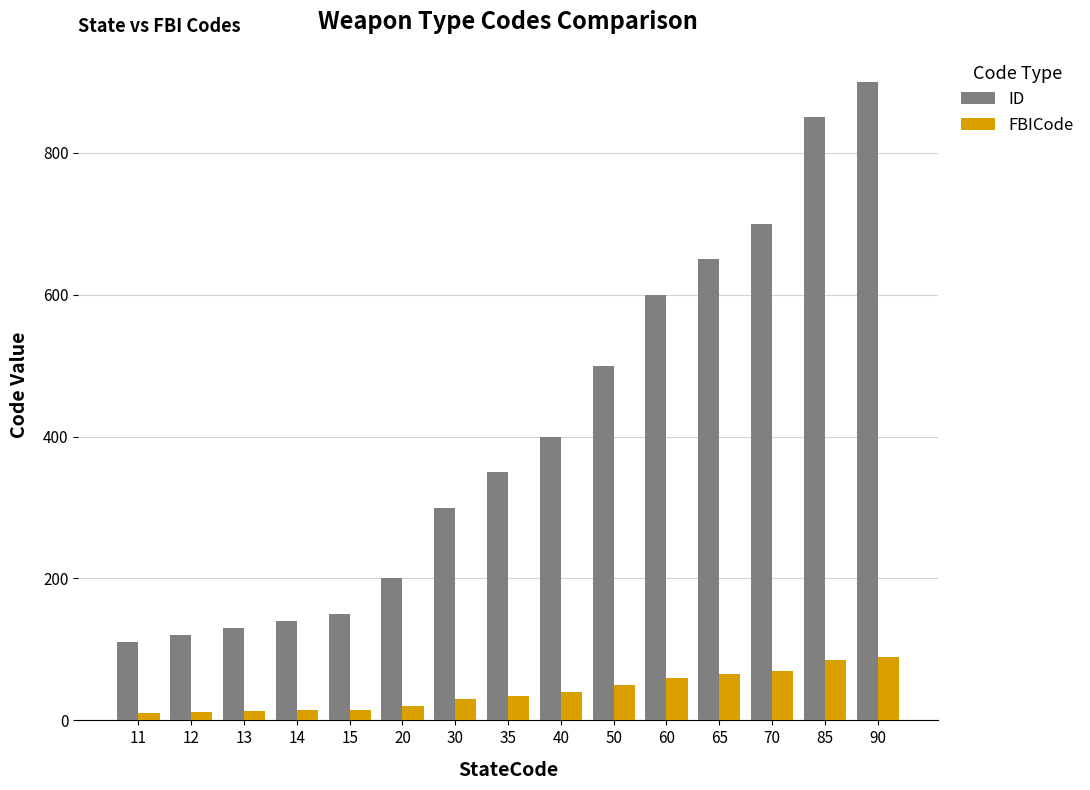

Which series has the widest spread of values?

ID